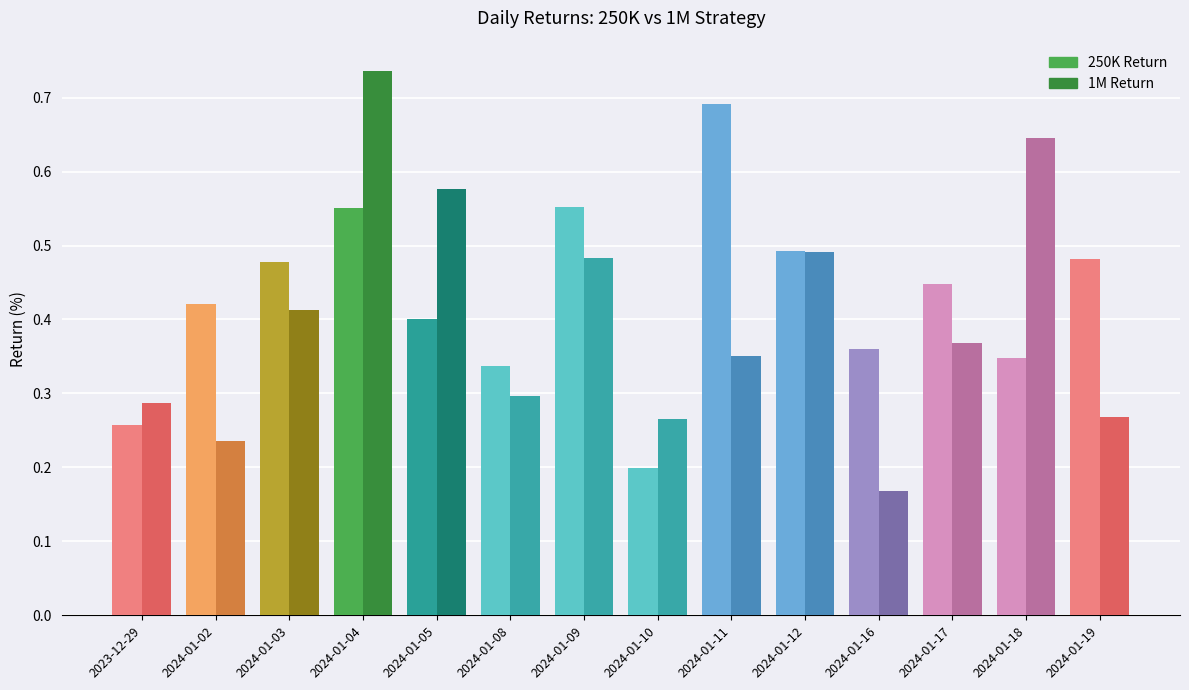

Which category has the lowest value across all series?

2024-01-16